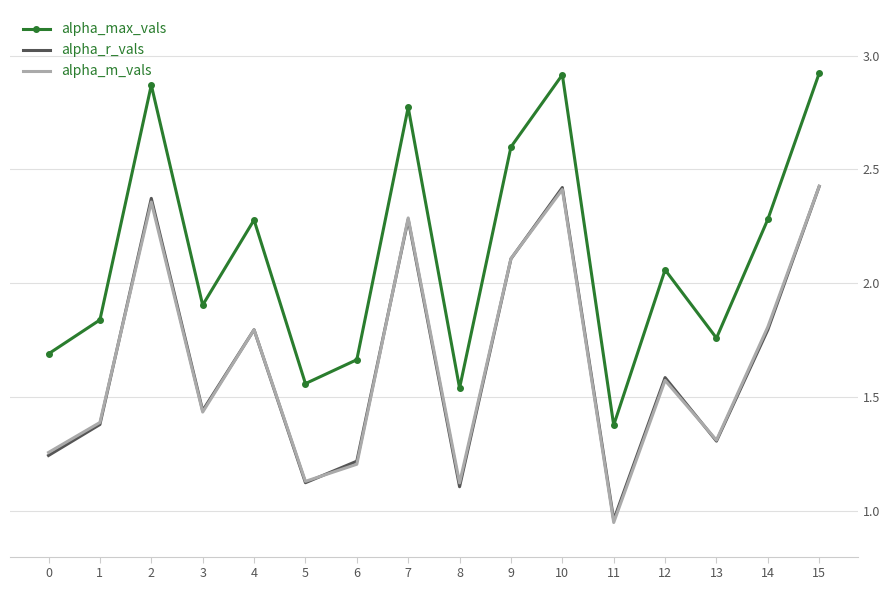

At which category does alpha_m_vals reach its first local valley?

3